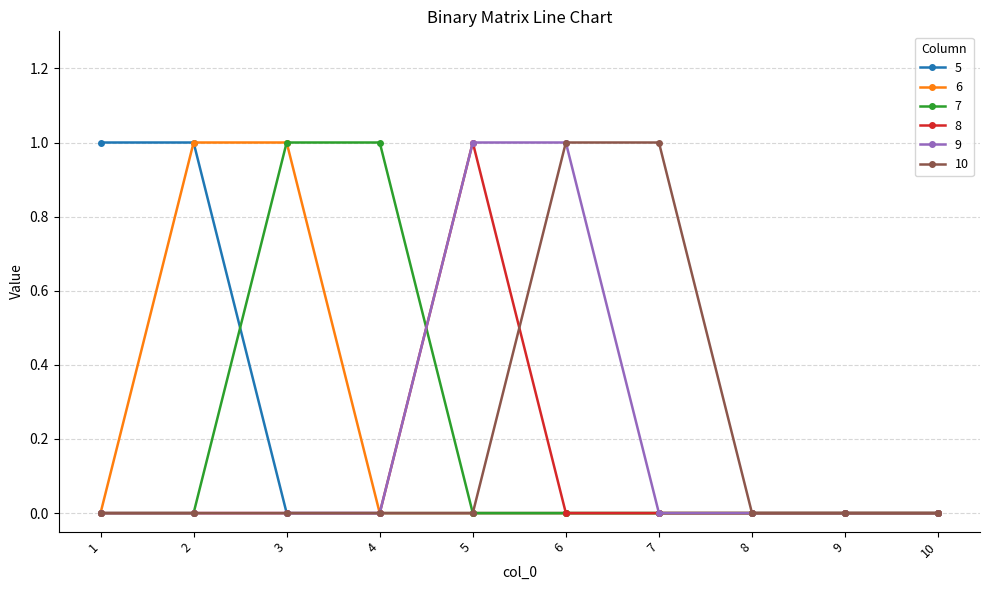

The 9 series shows -1 at 8. True or false?

False